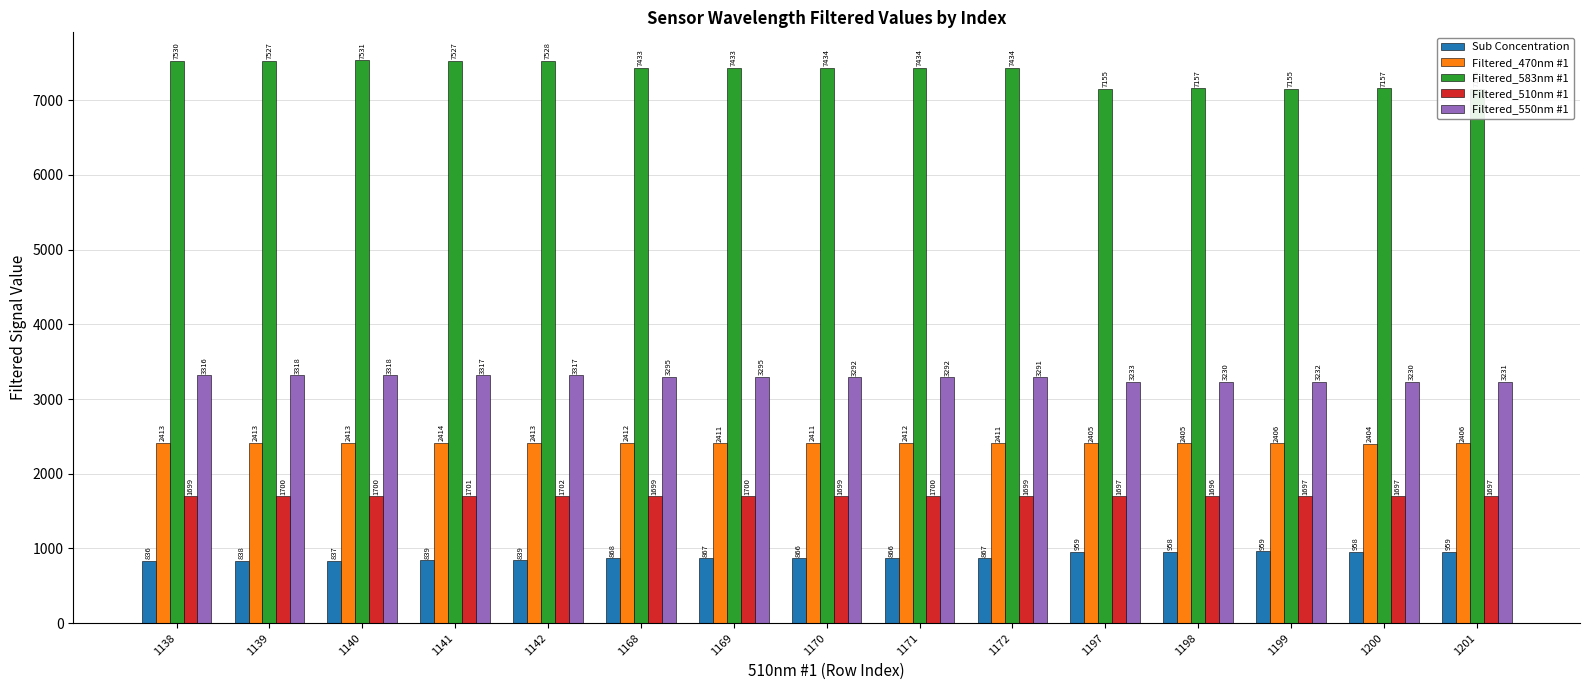

The Filtered_510nm #1 series shows 2927.9 at 1169. True or false?

False